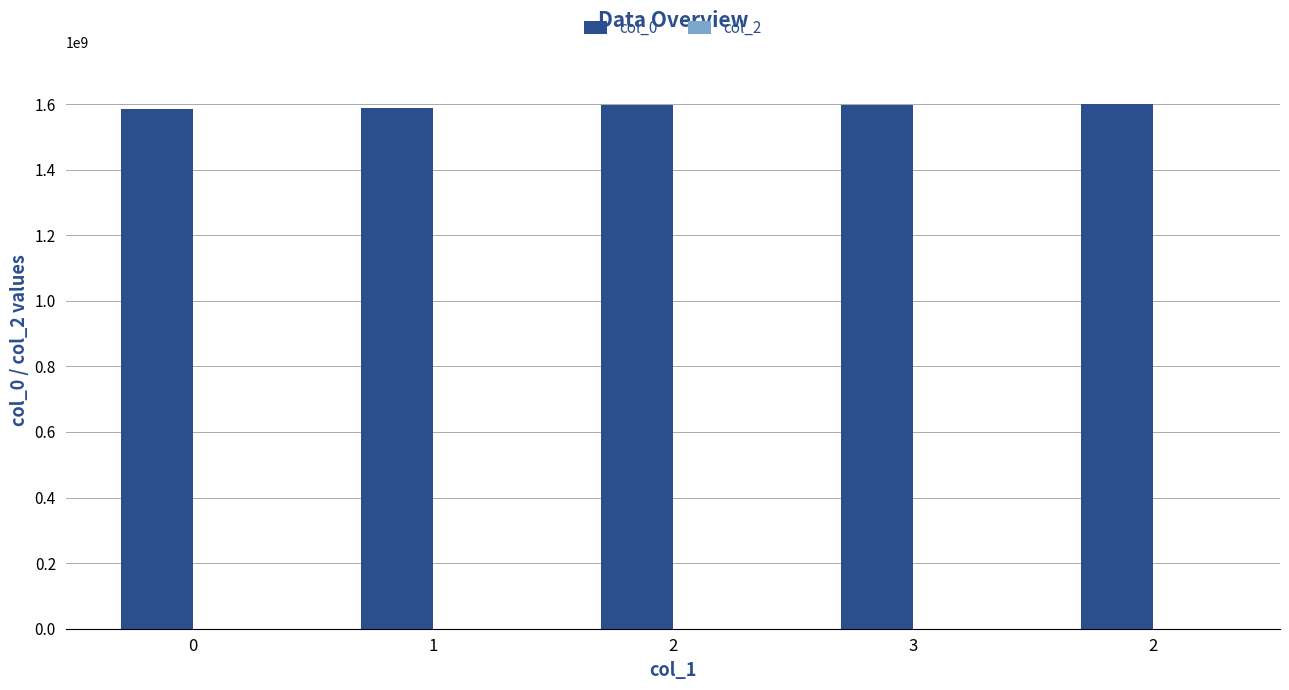

Reading right to left, extract all data points from this chart.

col_0: 1598735049	1597953841	1596042215	1587139532	1583773545
col_2: 0	0	0	0	0